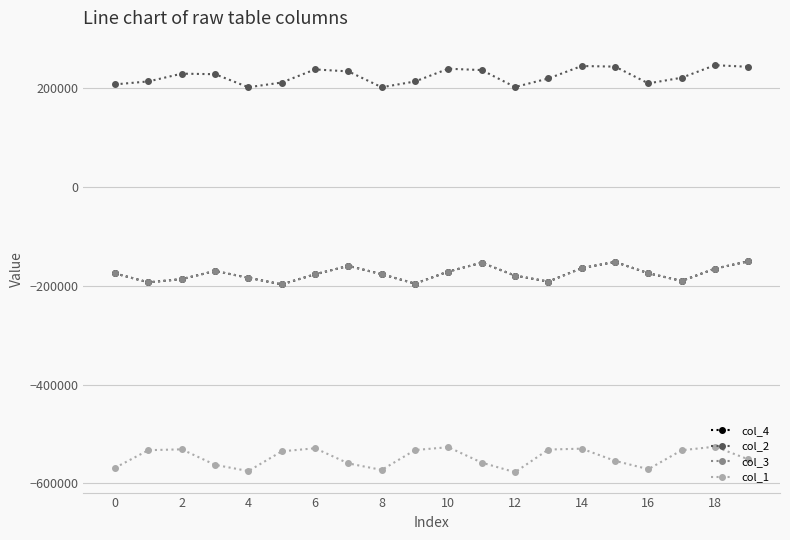

Is this an area chart (filled region under the line)?

No